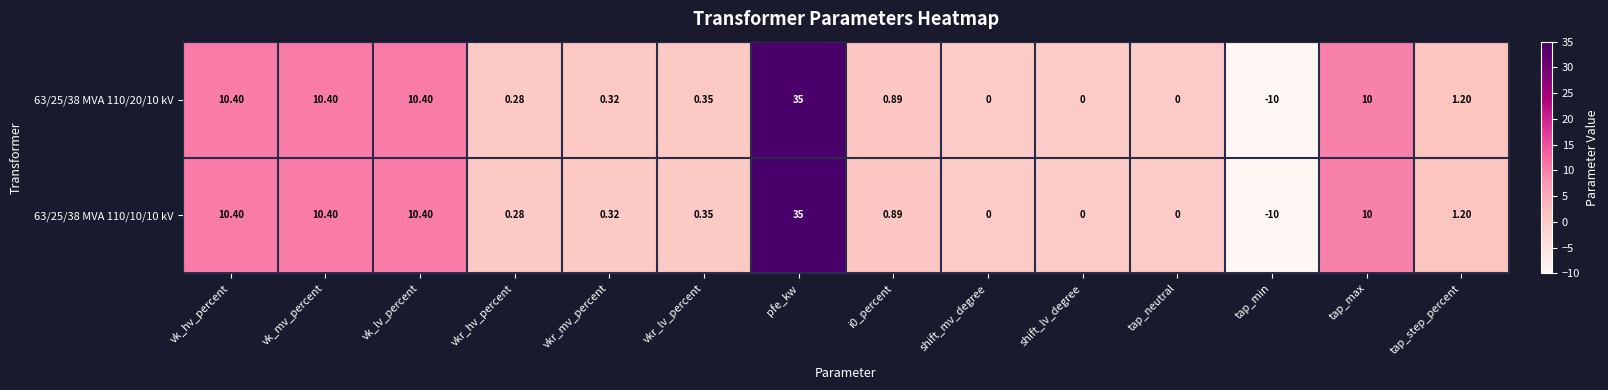

At which category is the sum across all series the highest?

pfe_kw